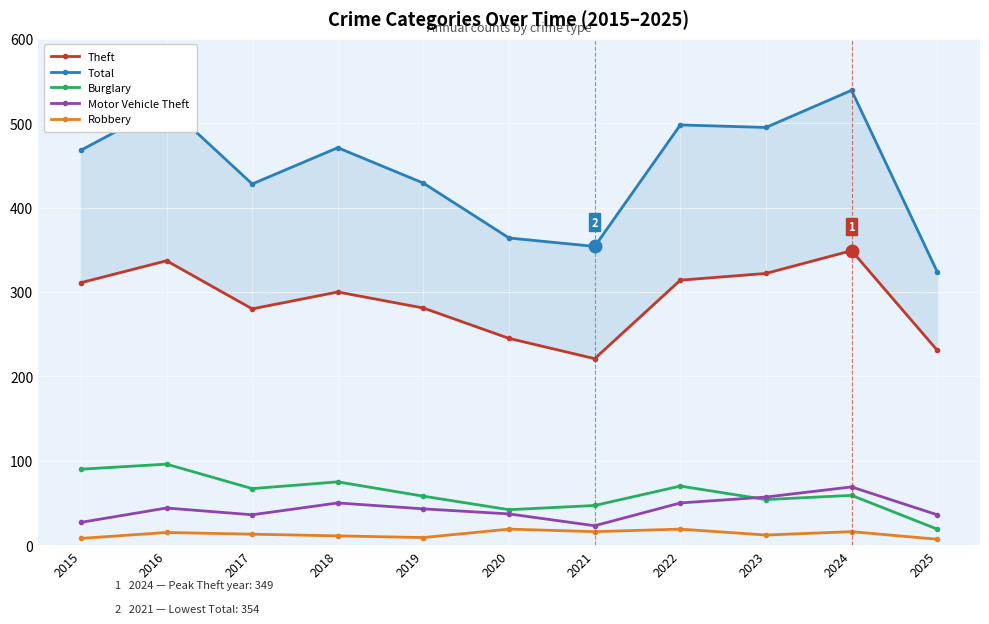

Does the chart display data point markers on the line(s)?

Yes